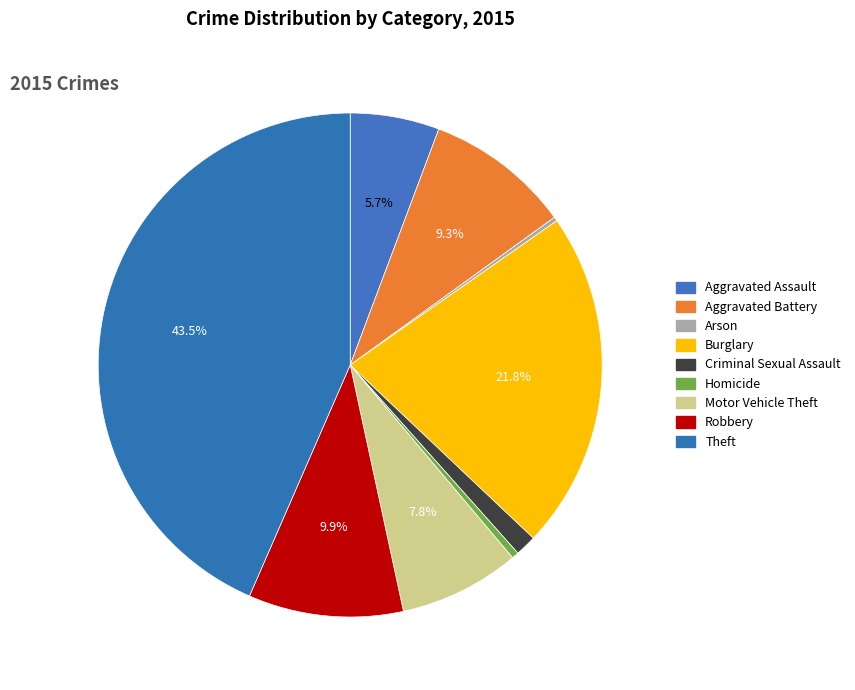

What percentage is the Motor Vehicle Theft slice, to the nearest percent?

8%